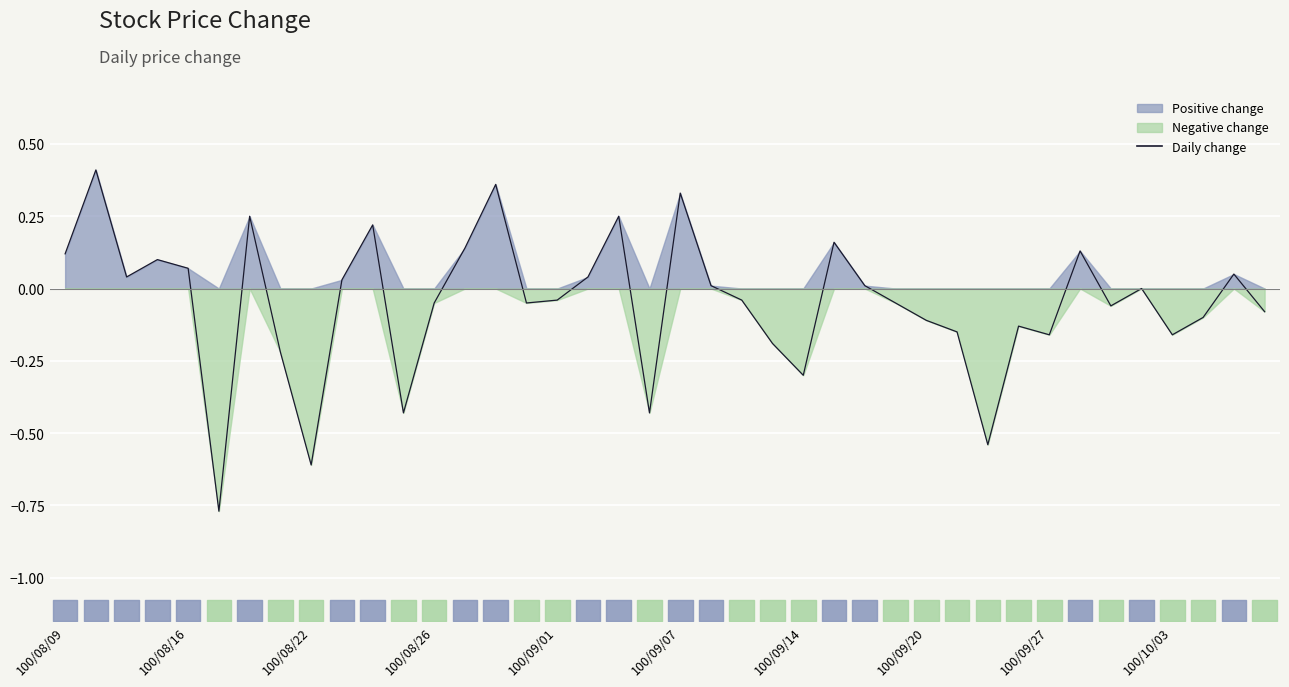

What is the difference between the values at 100/08/26 and 100/09/27?

0.1